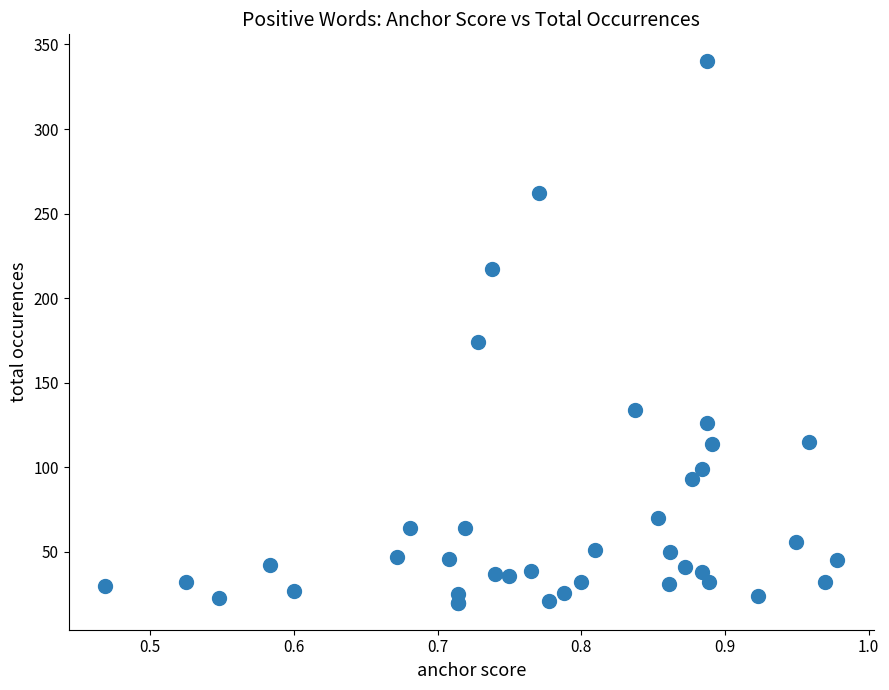

What Y value in the scatter plot is closest to 180?

174